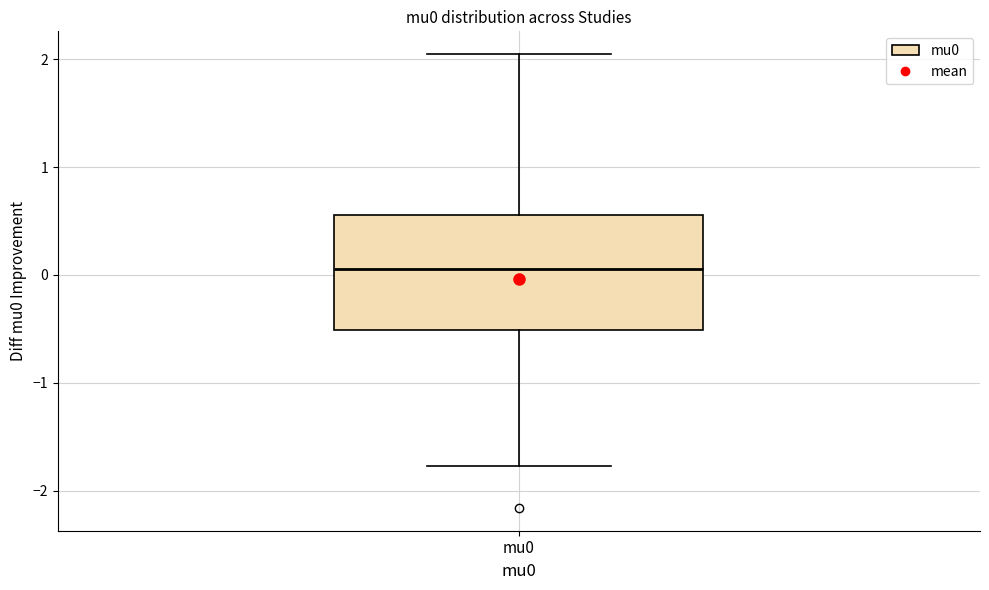

Where does the lower whisker of the box for mu0 end on the y-axis? The values are not printed on the chart, so give them approximately, as read against the axis.

-1.8